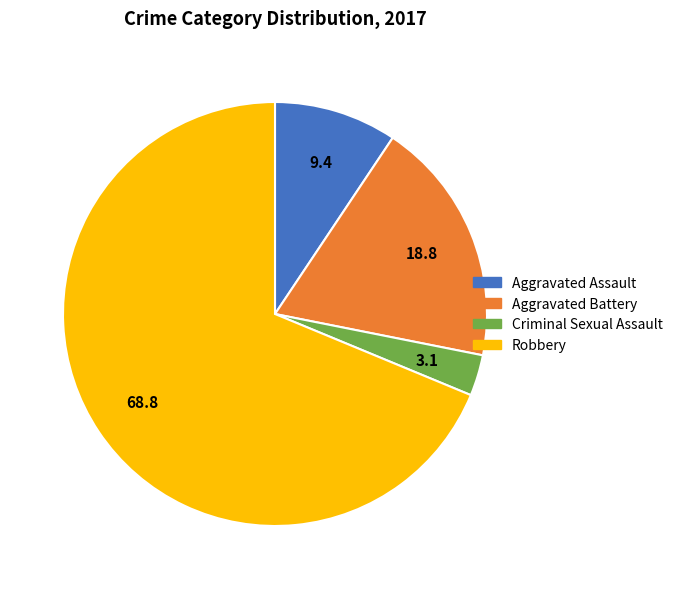

Between Criminal Sexual Assault and Aggravated Battery, which is larger?

Aggravated Battery